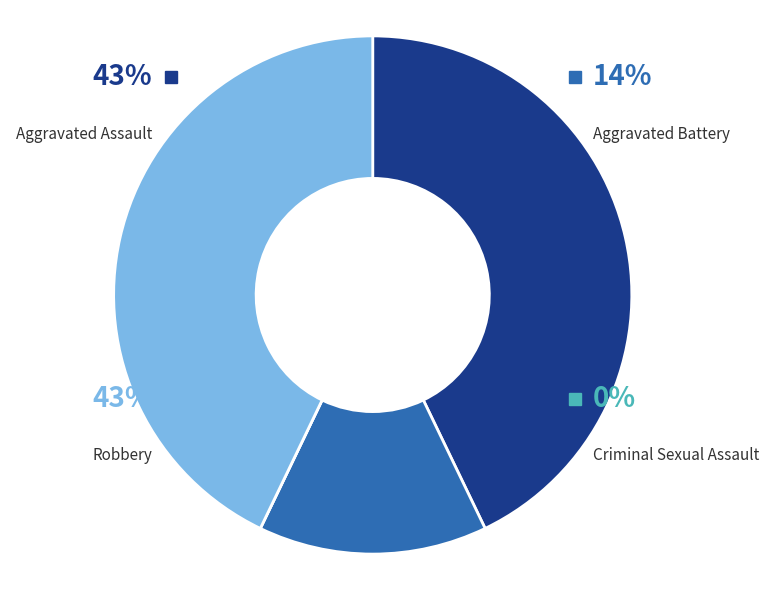

The Aggravated Battery slice represents 6% of the pie. True or false?

False